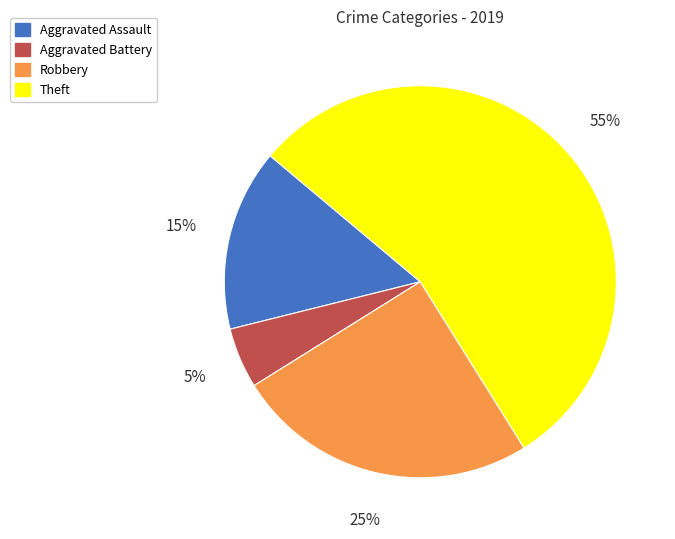

To the nearest percent, what is the combined percentage of Robbery and Aggravated Battery?

30%